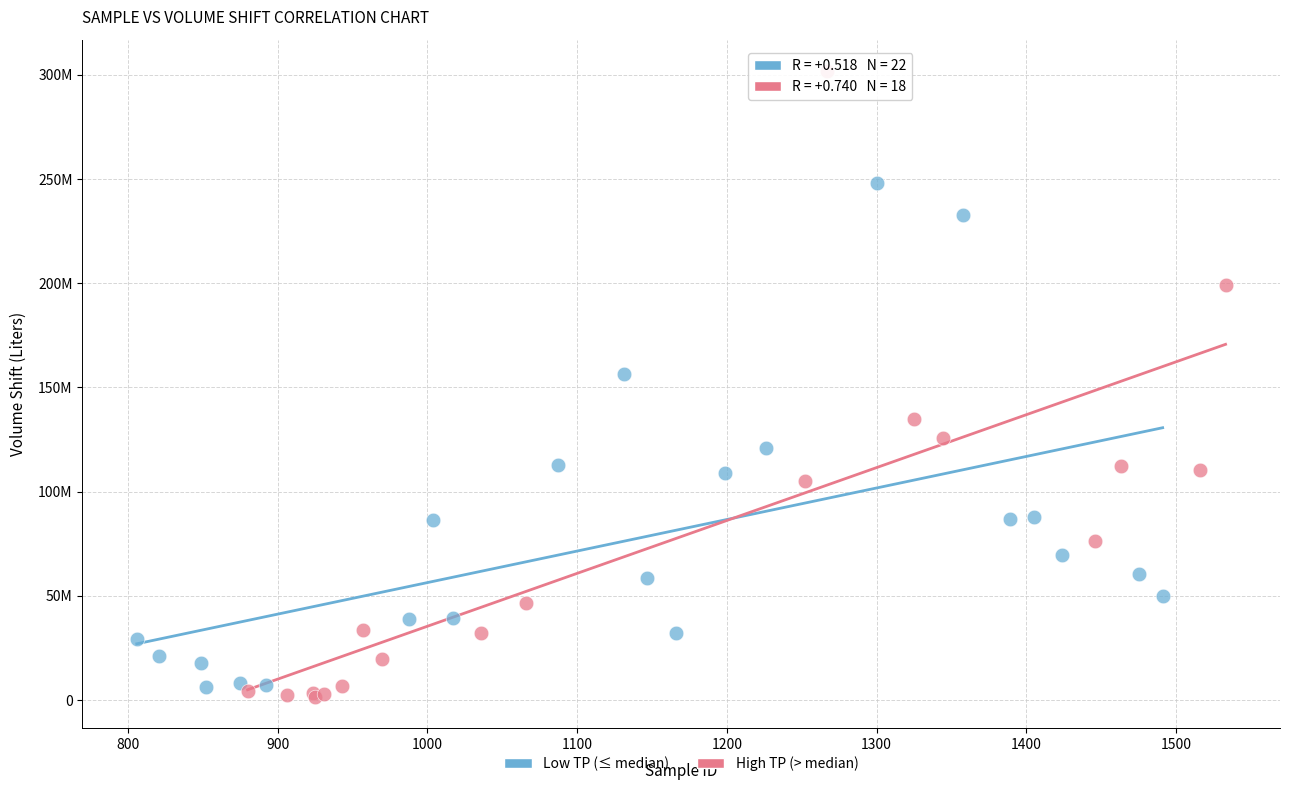

What are all the series names shown in the legend?

Low TP (≤ median), High TP (> median)